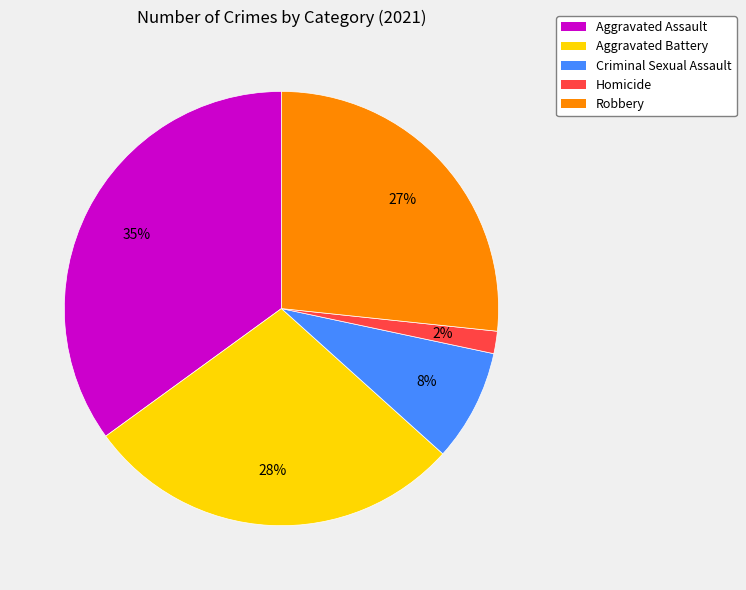

Which slice is the largest?

Aggravated Assault